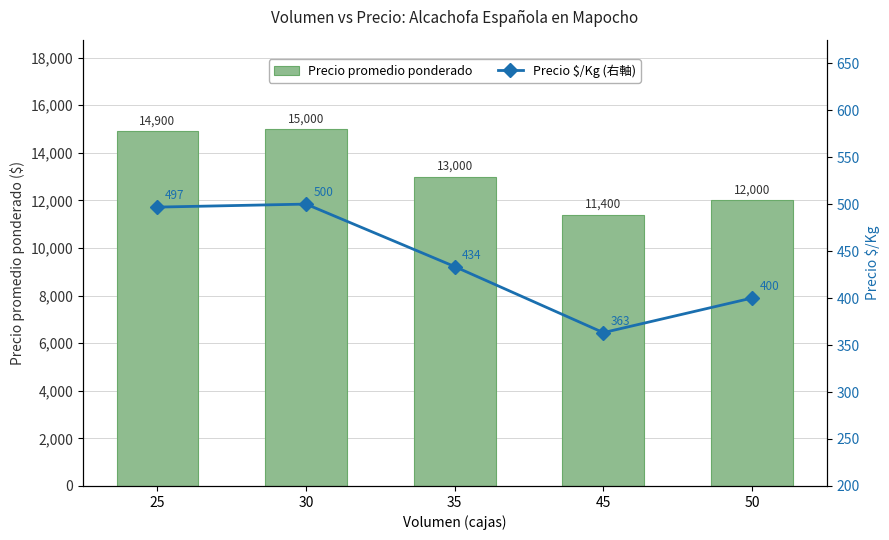

Where does the Precio promedio ponderado series first go above 13000?

25